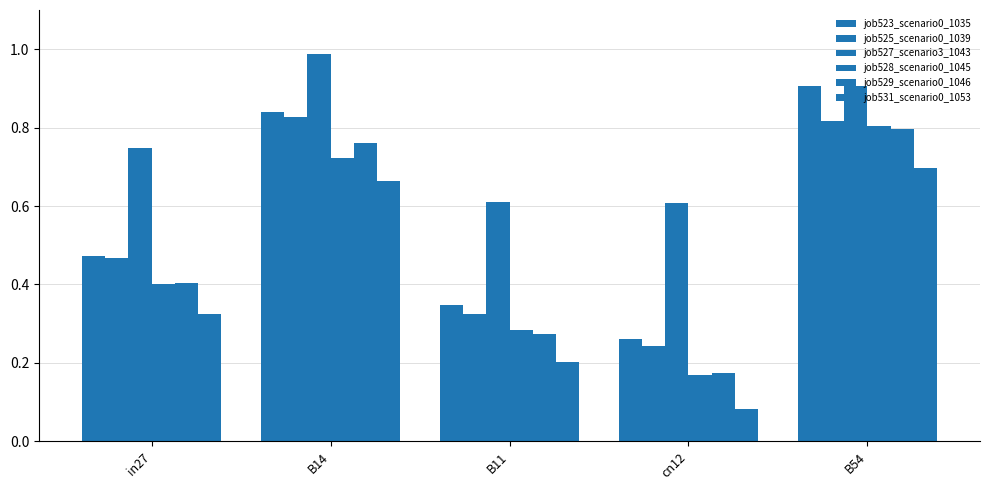

Count the number of categories in the chart.

5